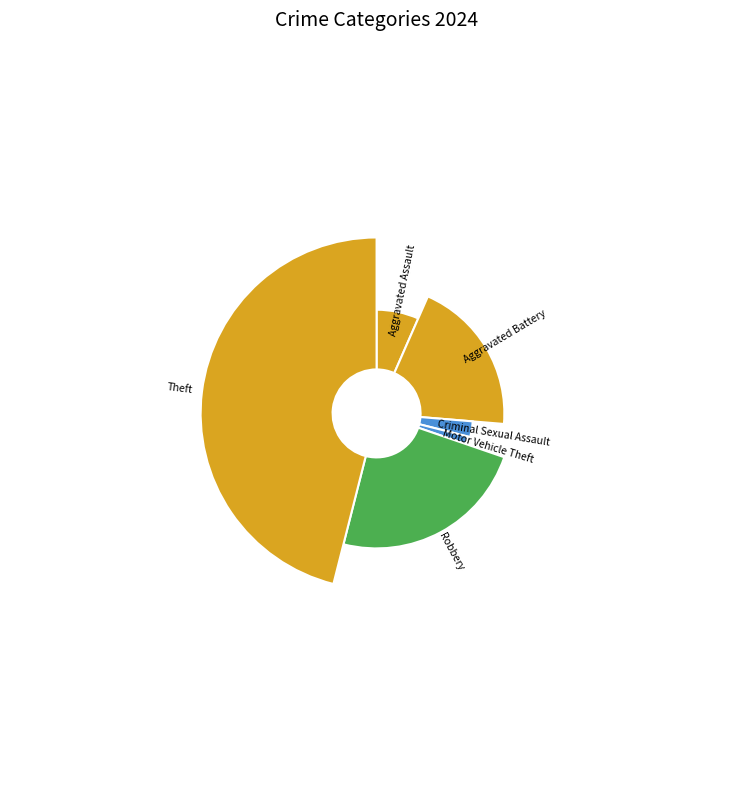

To the nearest percent, what portion does Aggravated Assault represent?

7%